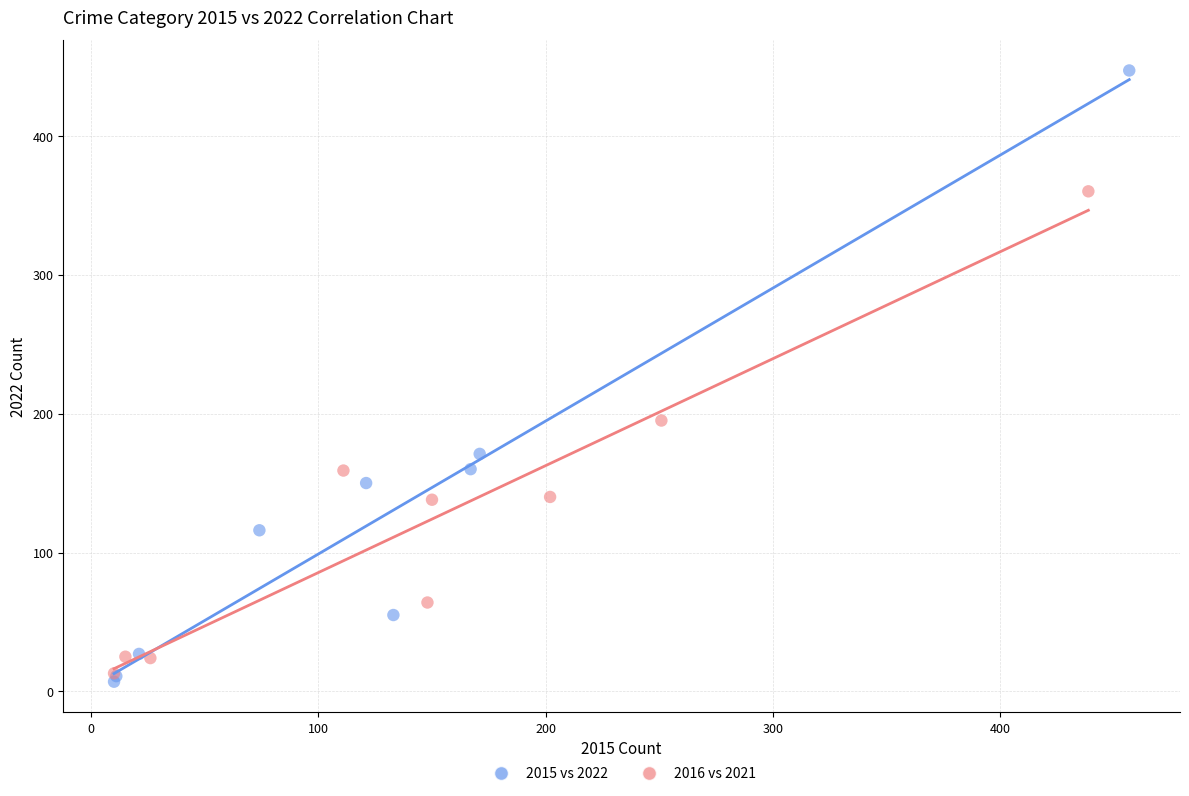

Which series contains the lowest Y value?

2015 vs 2022